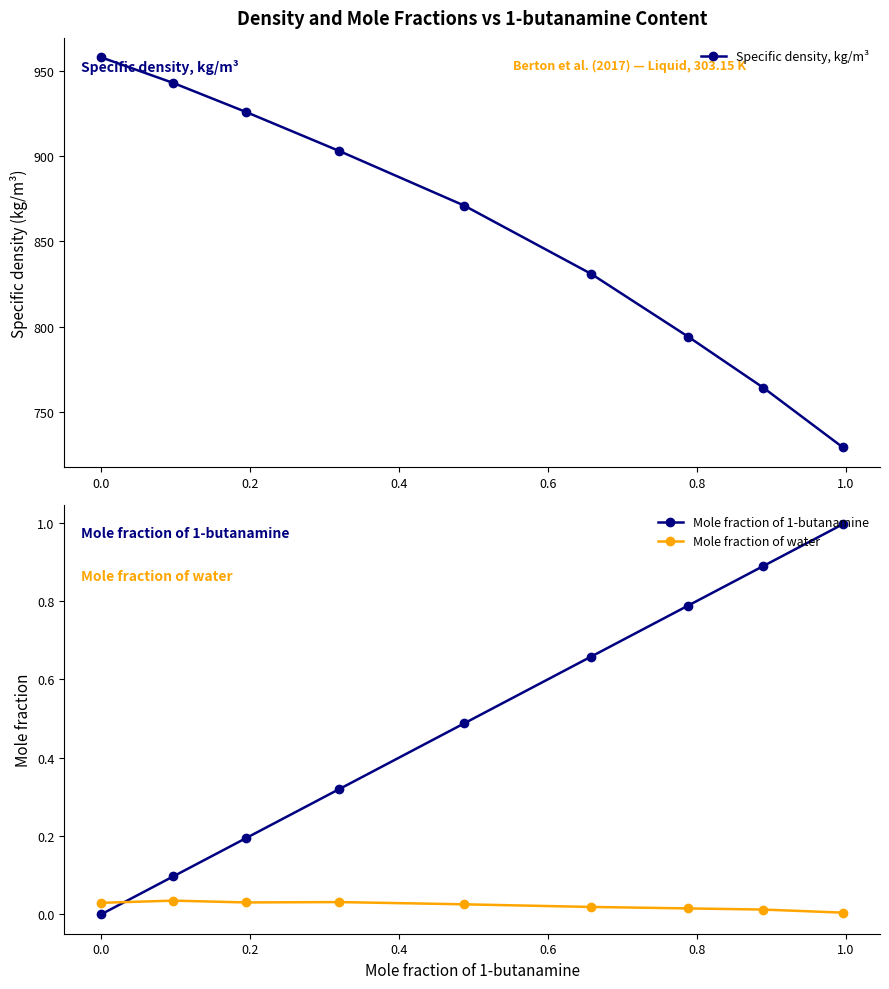

True or false: Specific density, kg/m³ and Mole fraction of water intersect in this chart.

False